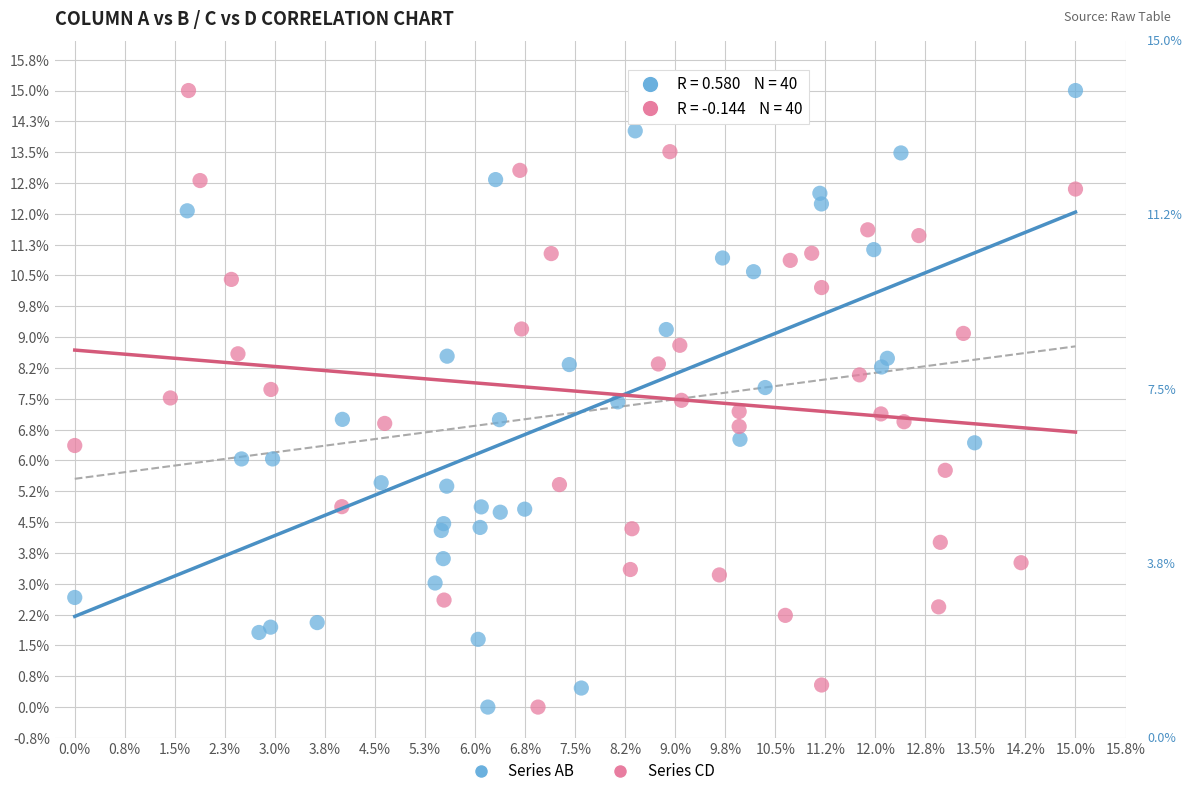

What are all the series names shown in the legend?

Series AB, Series CD